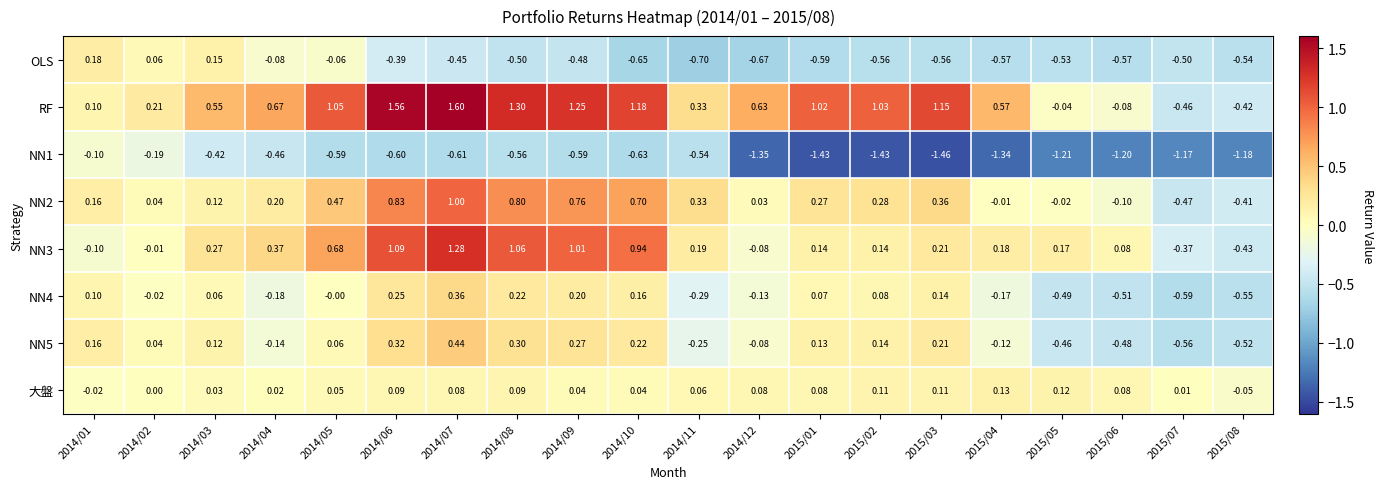

At which category does the chart reach its peak across all series?

2014/07